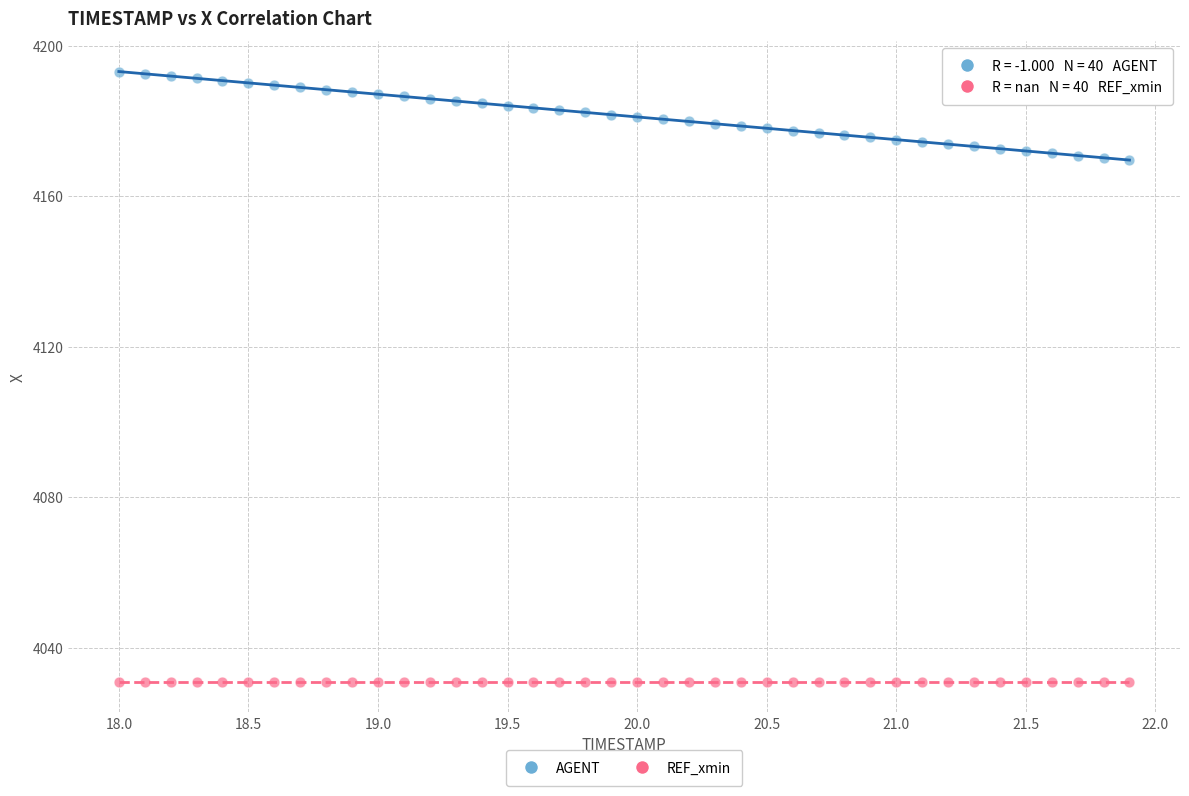

Which series contains the highest Y value?

AGENT